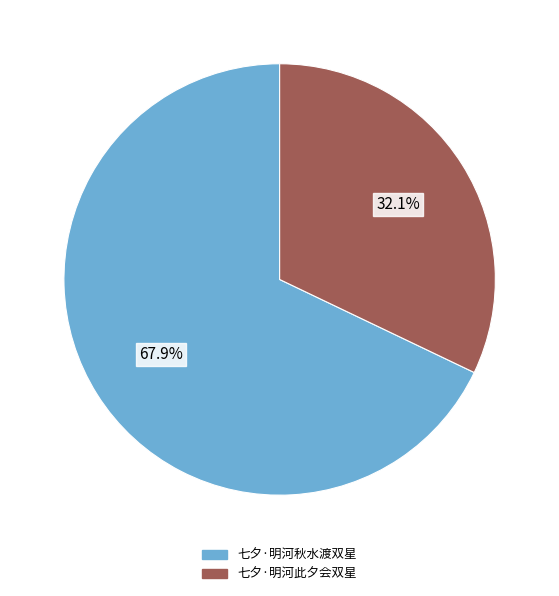

What is the smallest slice in the pie chart?

七夕·明河此夕会双星